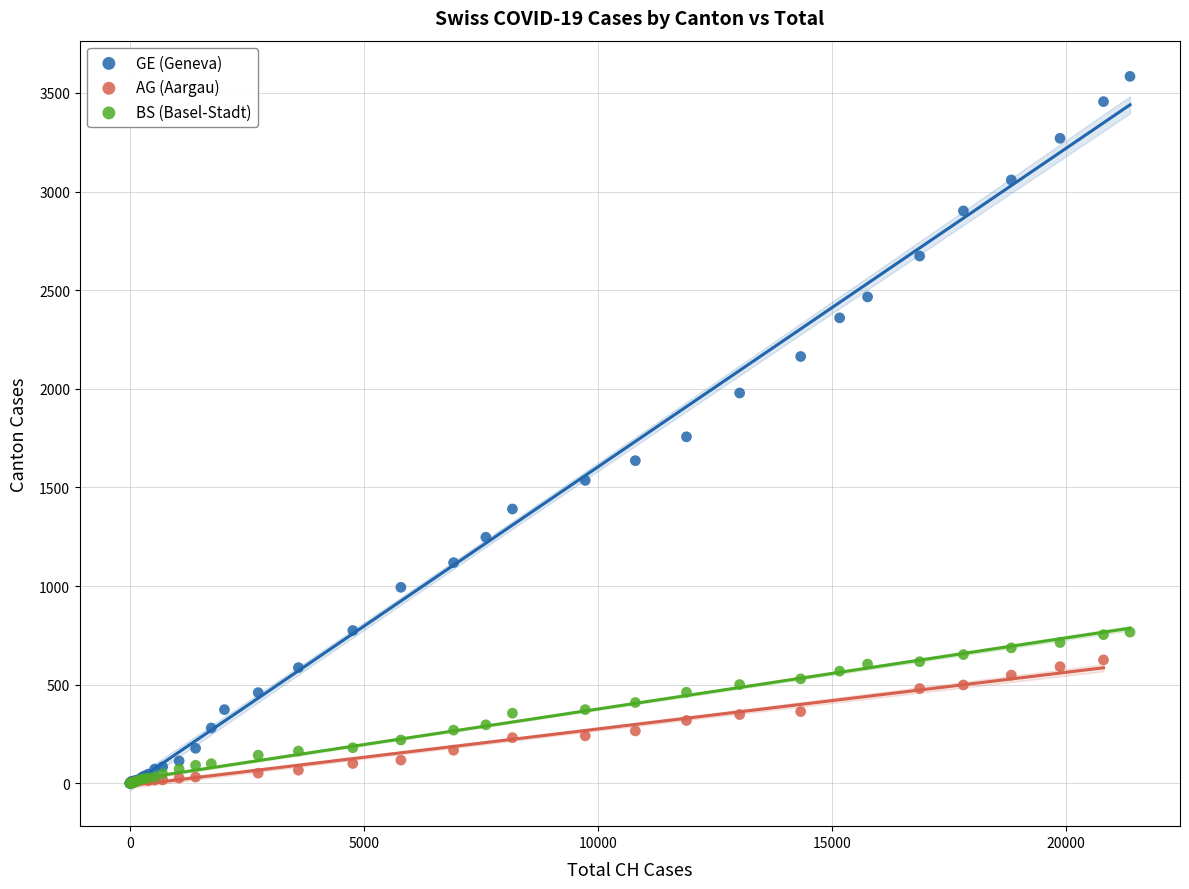

Which series has the largest Y range (max minus min)?

GE (Geneva)